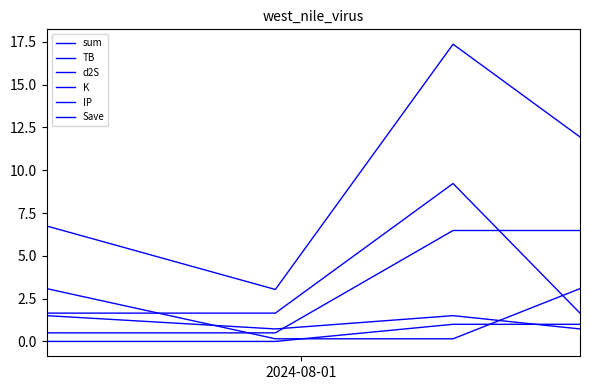

How many lines are shown in the chart?

6